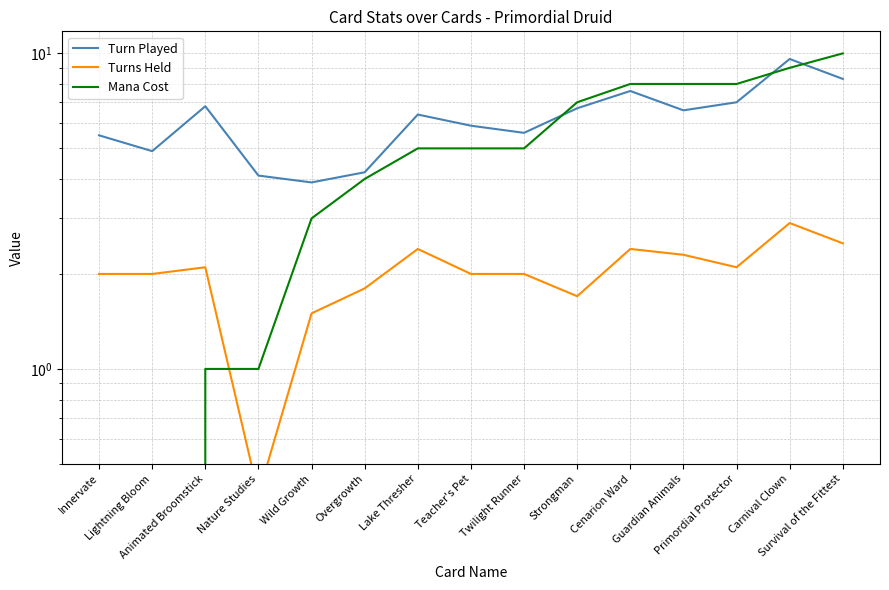

Reading left to right, transcribe all the data shown in this chart.

Turn Played: Innervate=5.5	Lightning Bloom=4.9	Animated Broomstick=6.8	Nature Studies=4.1	Wild Growth=3.9	Overgrowth=4.2	Lake Thresher=6.4	Teacher's Pet=5.9	Twilight Runner=5.6	Strongman=6.7	Cenarion Ward=7.6	Guardian Animals=6.6	Primordial Protector=7.0	Carnival Clown=9.6	Survival of the Fittest=8.3
Turns Held: Innervate=2.0	Lightning Bloom=2.0	Animated Broomstick=2.1	Nature Studies=0.4	Wild Growth=1.5	Overgrowth=1.8	Lake Thresher=2.4	Teacher's Pet=2.0	Twilight Runner=2.0	Strongman=1.7	Cenarion Ward=2.4	Guardian Animals=2.3	Primordial Protector=2.1	Carnival Clown=2.9	Survival of the Fittest=2.5
Mana Cost: Innervate=0.0	Lightning Bloom=0.0	Animated Broomstick=1.0	Nature Studies=1.0	Wild Growth=3.0	Overgrowth=4.0	Lake Thresher=5.0	Teacher's Pet=5.0	Twilight Runner=5.0	Strongman=7.0	Cenarion Ward=8.0	Guardian Animals=8.0	Primordial Protector=8.0	Carnival Clown=9.0	Survival of the Fittest=10.0